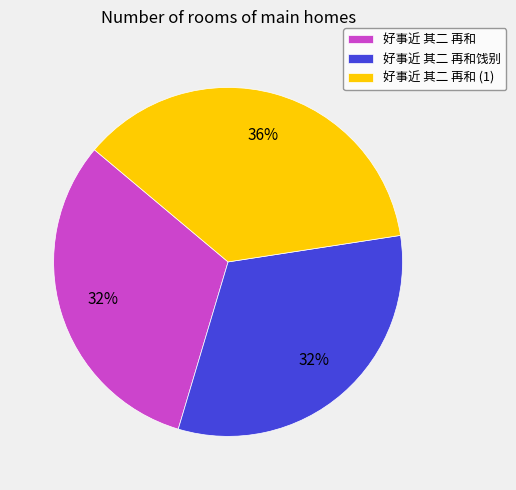

Combined, do 好事近 其二 再和 and 好事近 其二 再和饯别 account for over 50%?

Yes